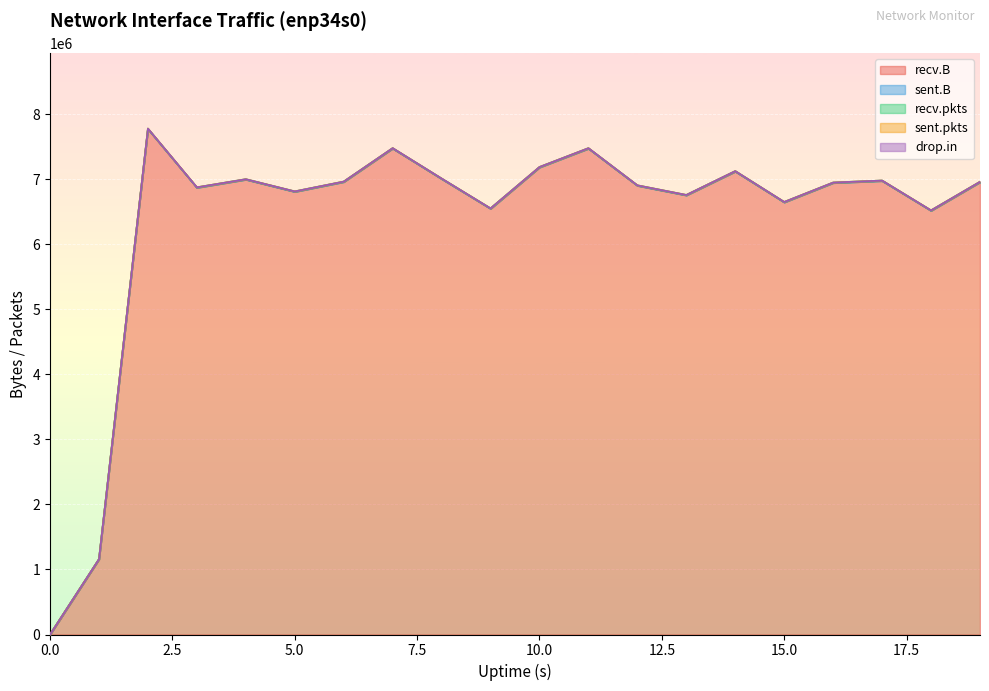

The recv.pkts series shows 6245 at 17. True or false?

True